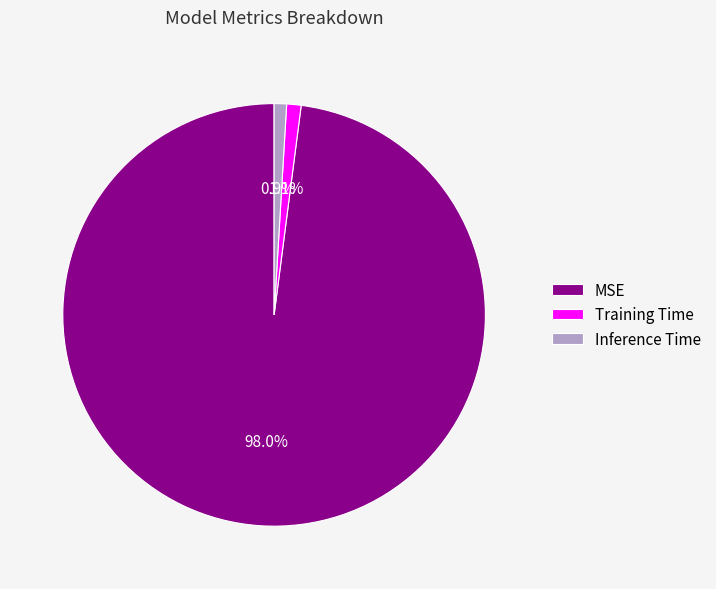

To the nearest percent, what percentage of the pie is Inference Time?

1%